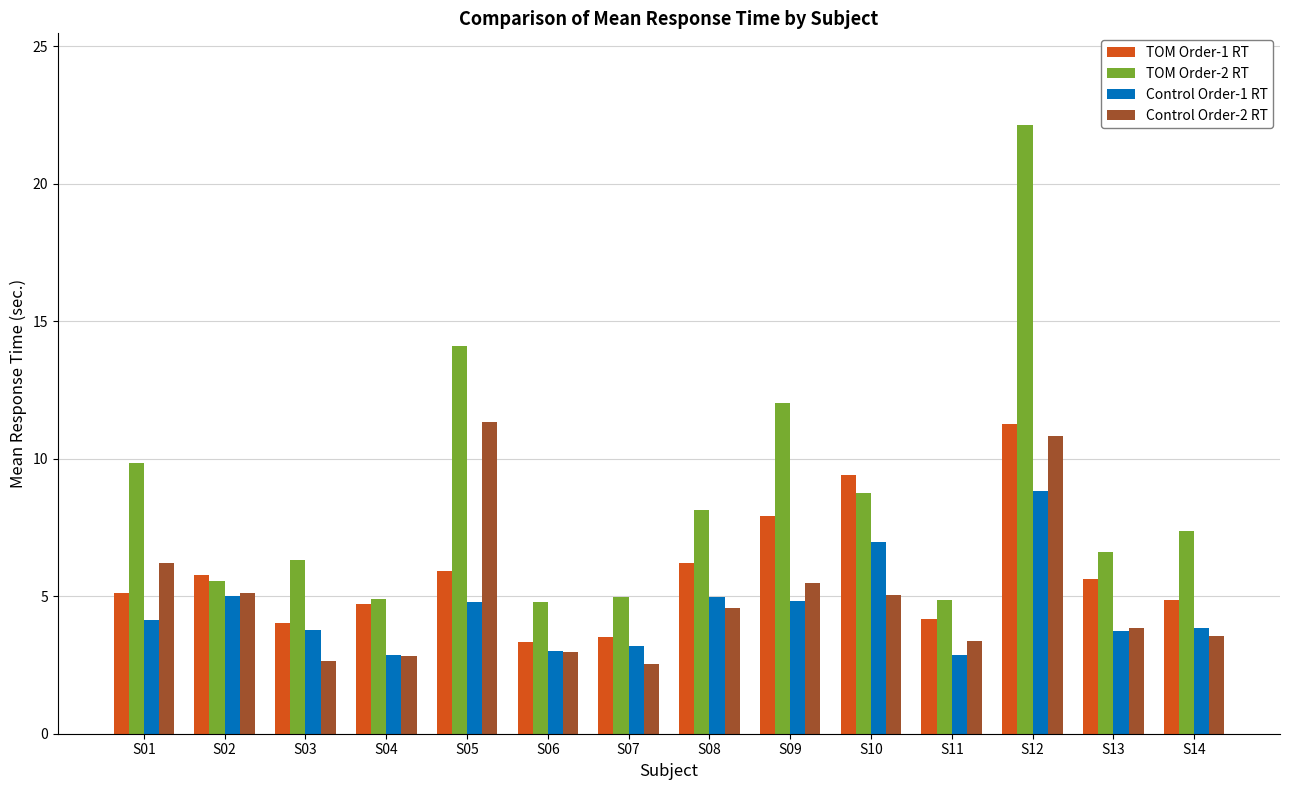

What is the sum of the TOM Order-1 RT values at S05 and S04?

10.6